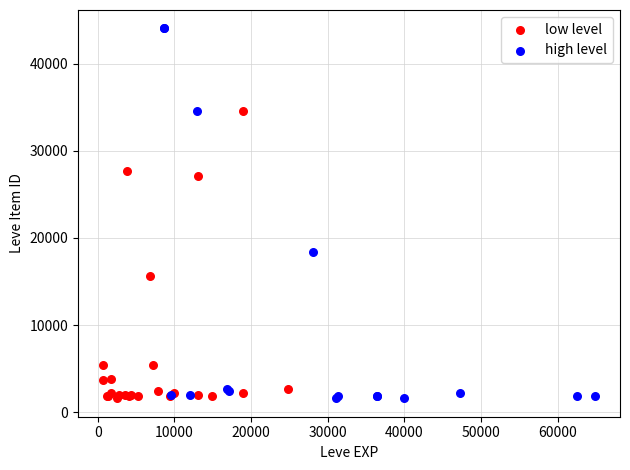

What are all the series names shown in the legend?

low level, high level